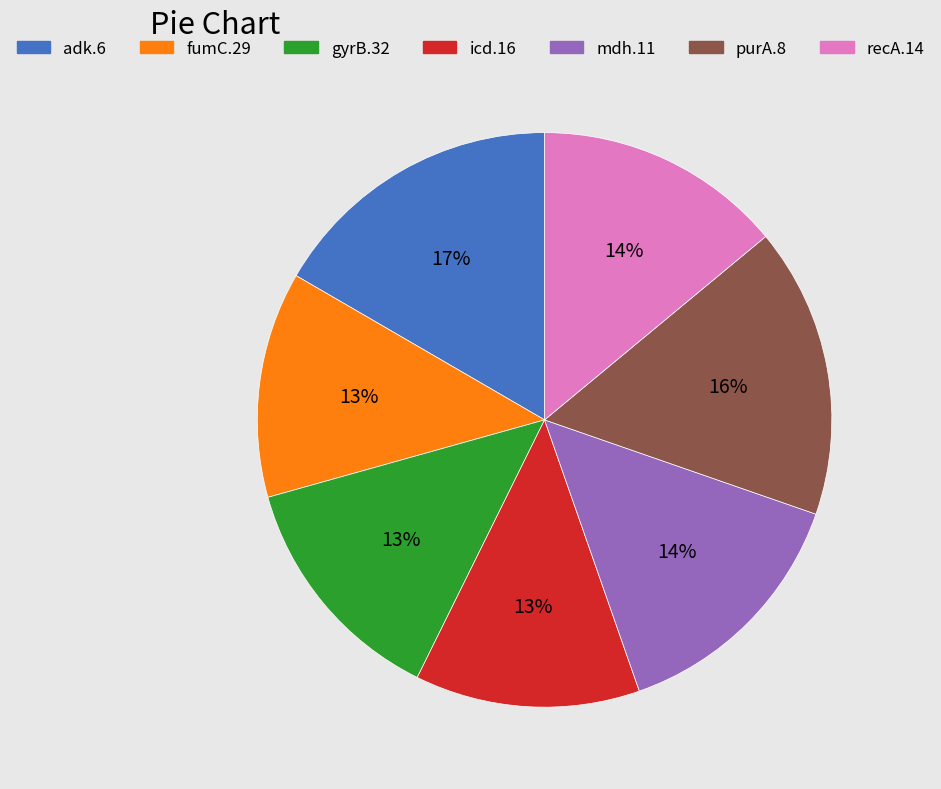

To the nearest percent, what is the difference between the largest and smallest slice percentages?

4%